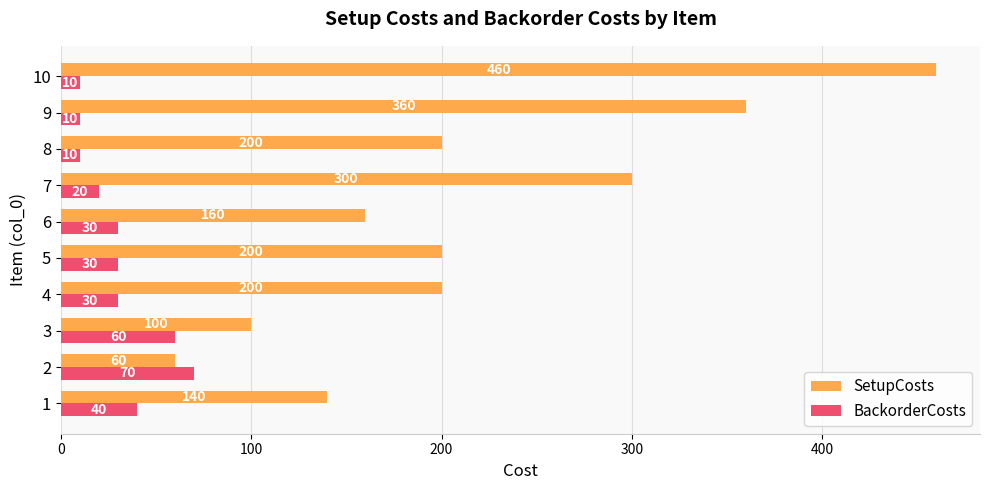

Which series has the largest total across all categories?

SetupCosts